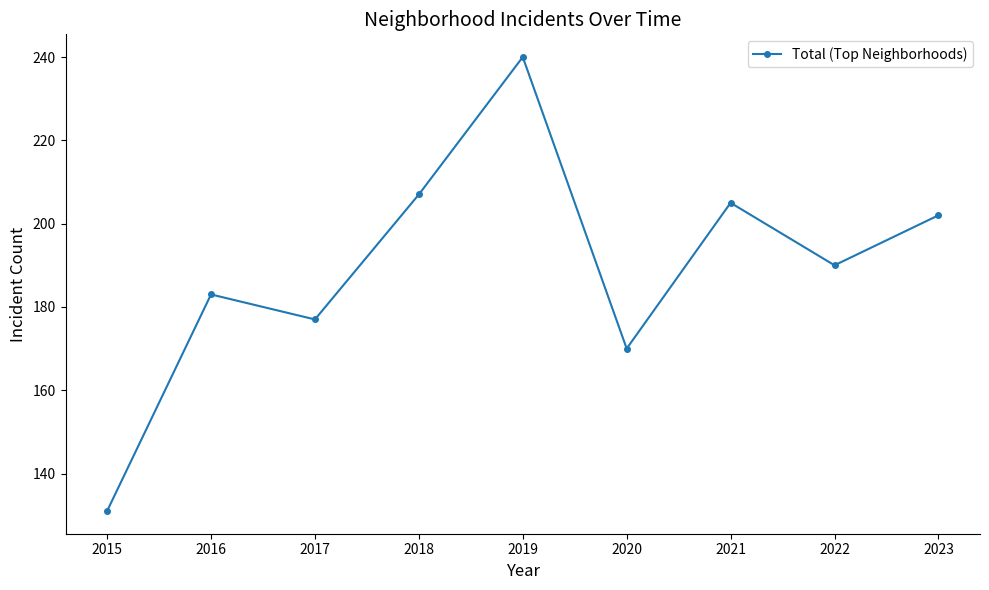

Count the number of data series in this chart.

1